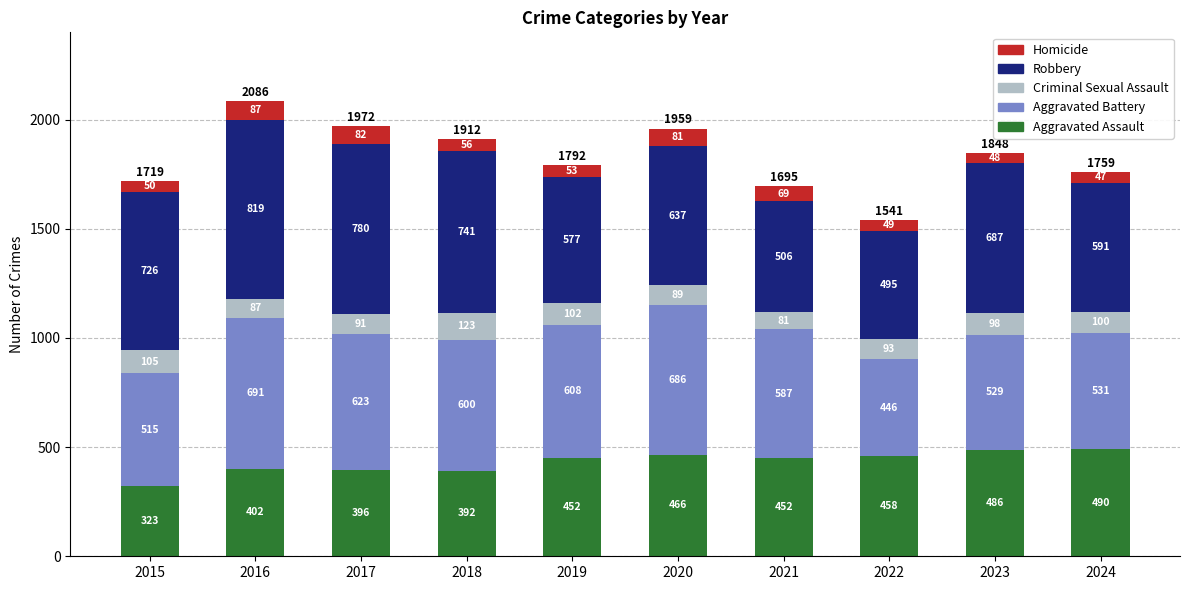

Which category has the lowest value in the Aggravated Assault series?

2015